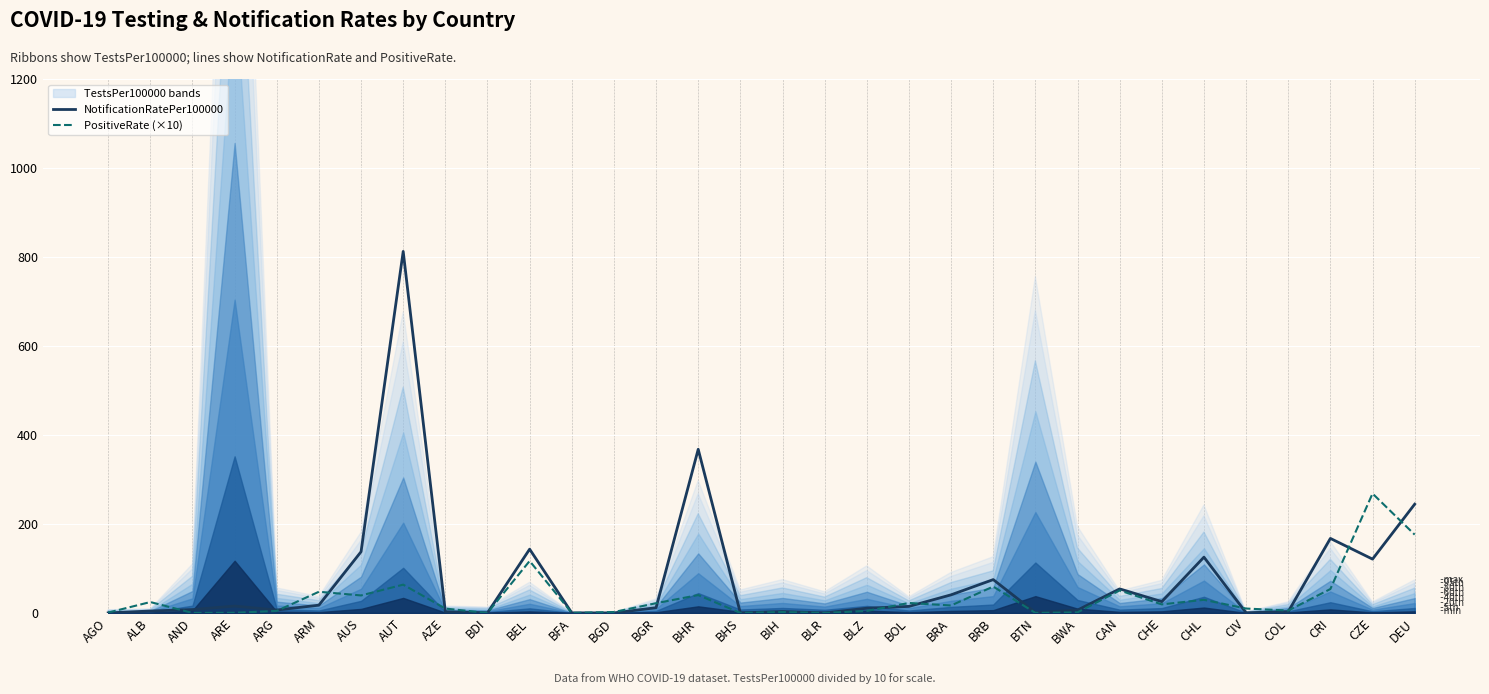

At which category is the sum across all series the highest?

AUT